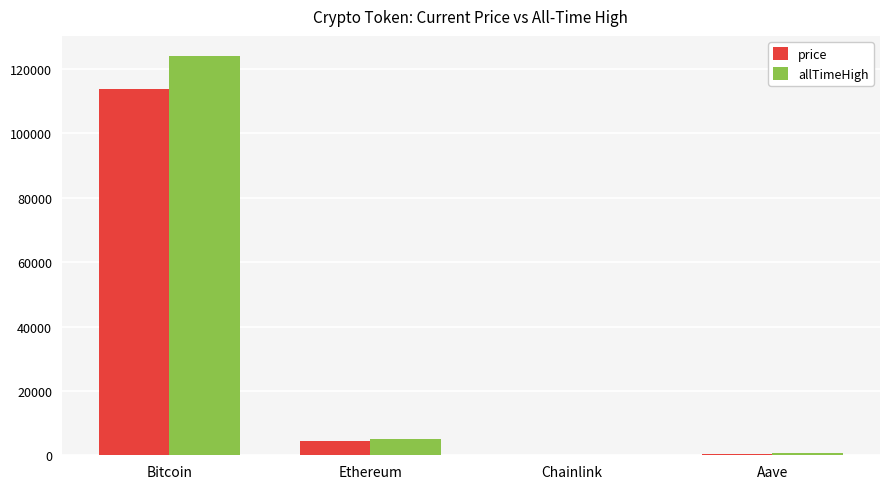

What is the greatest value displayed?

124128.0